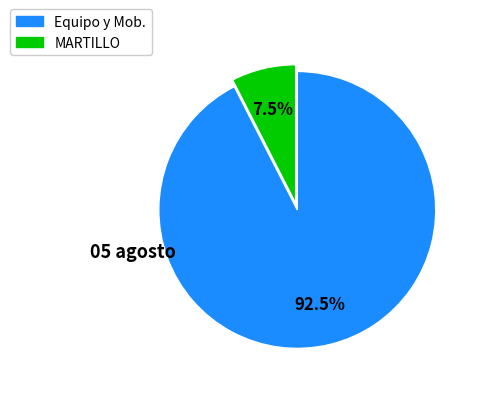

Is there any slice that represents more than half of the pie?

Yes